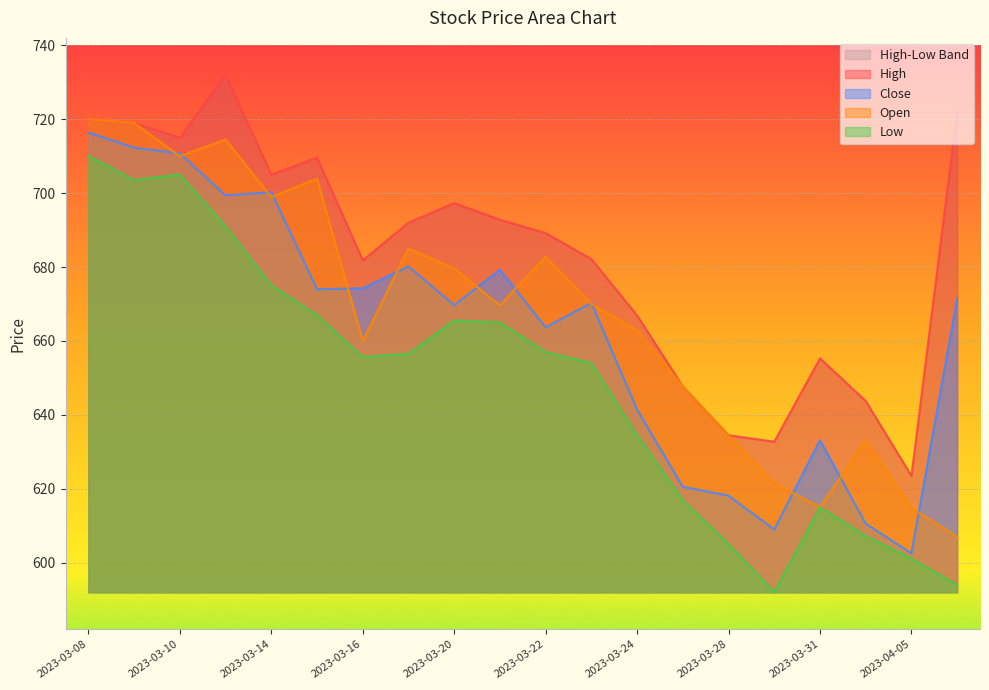

At 2023-03-21, list the series in order from smallest to largest.

Low, Open, Close, High